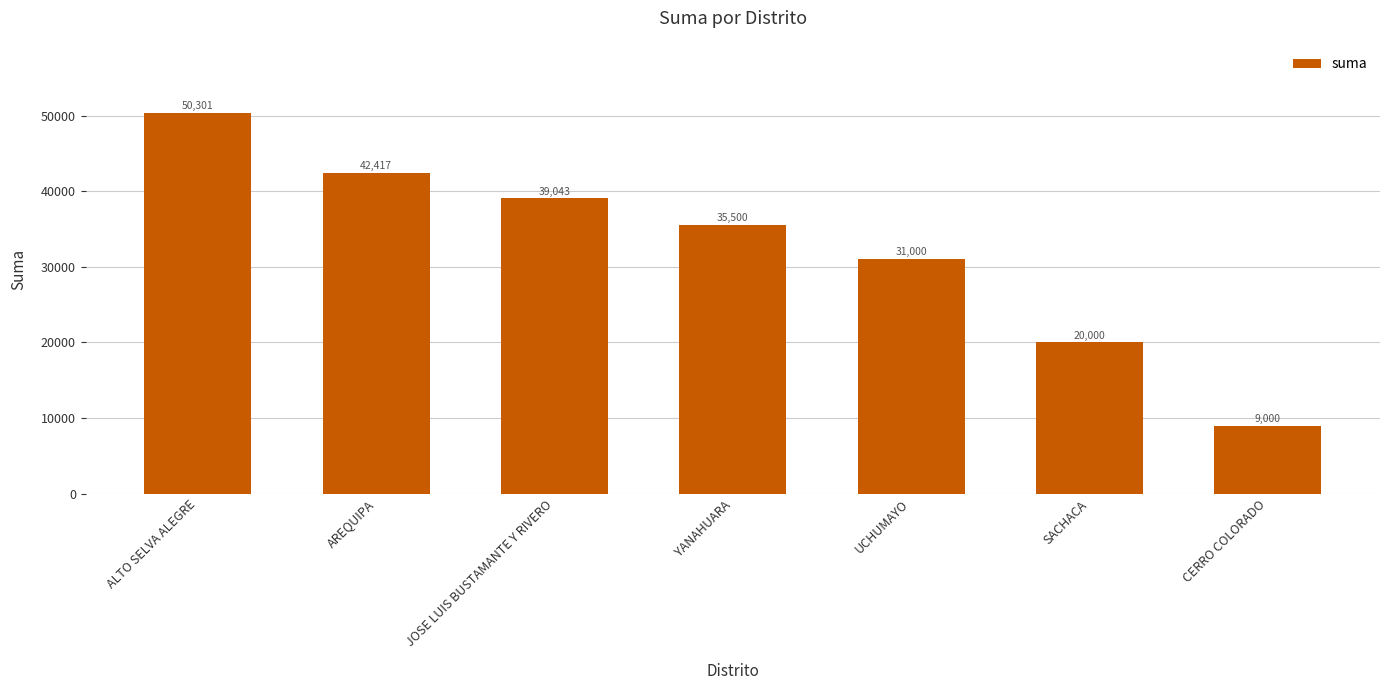

True or false: the data shows 42416.6 at AREQUIPA.

True